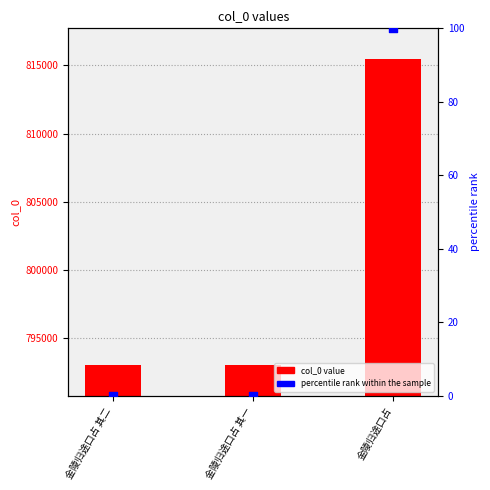

At which category is the sum across all series the highest?

金陵归途口占